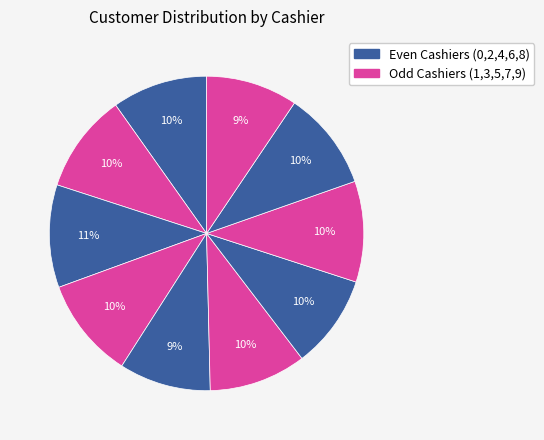

How many segments does this pie chart have?

10